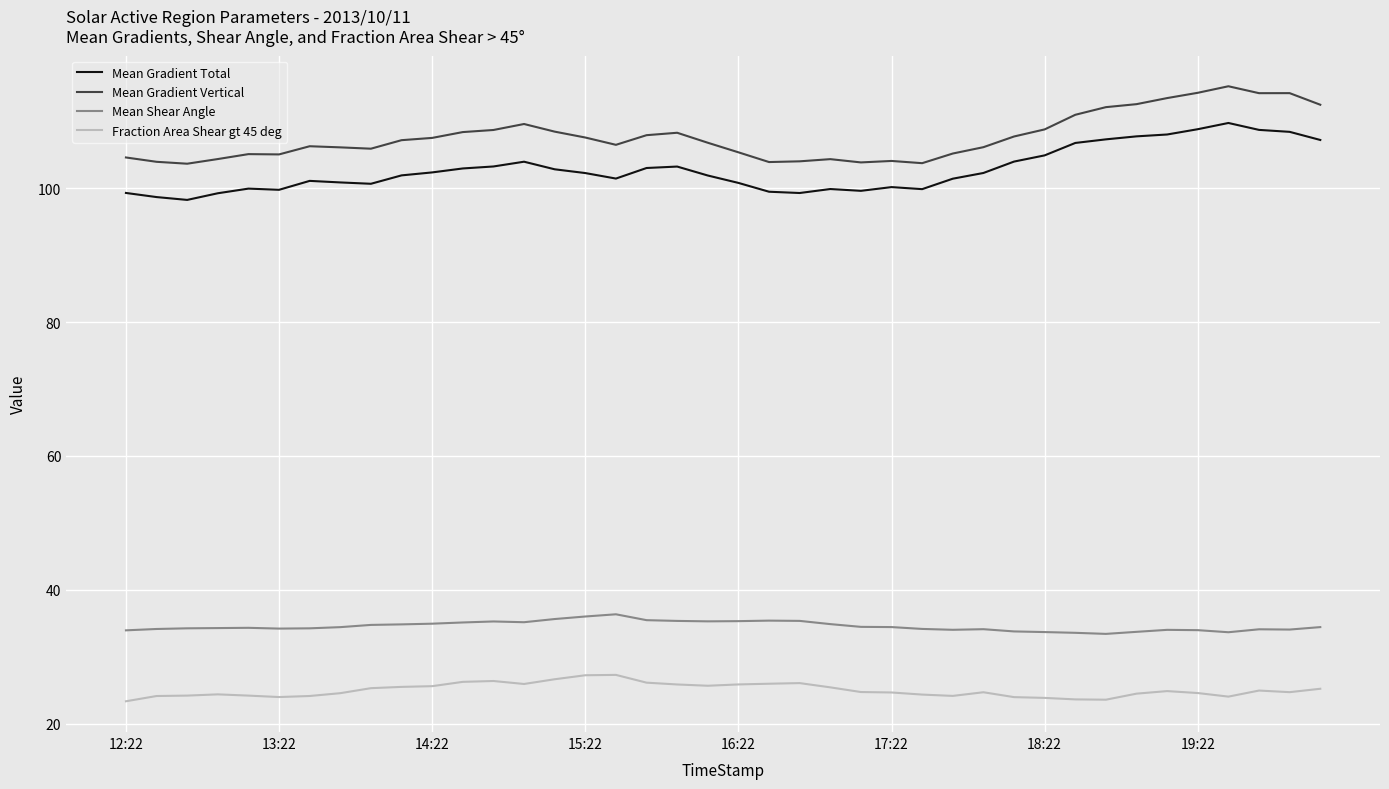

What are all the series names shown in the legend?

Mean Gradient Total, Mean Gradient Vertical, Mean Shear Angle, Fraction Area Shear gt 45 deg